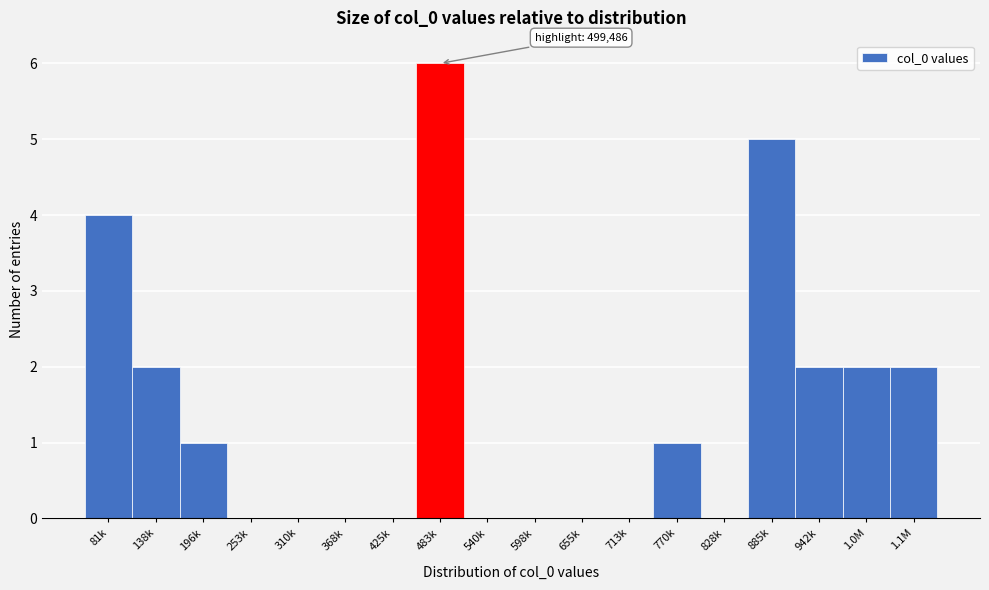

Reading left to right, extract all data points from this chart.

81k=4	138k=2	196k=1	253k=0	310k=0	368k=0	425k=0	483k=6	540k=0	598k=0	655k=0	713k=0	770k=1	828k=0	885k=5	942k=2	1.0M=2	1.1M=2